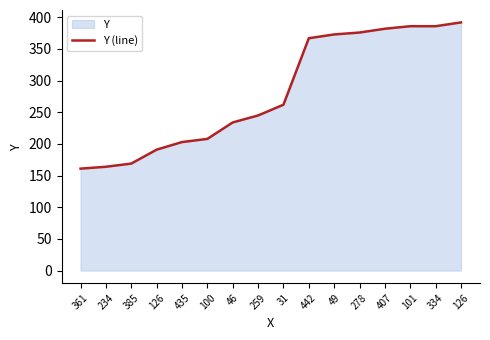

Where does the data first go above 262?

442